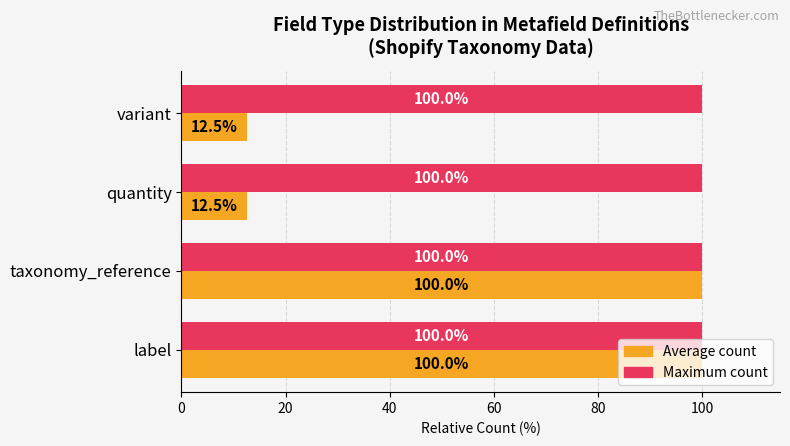

What is the lowest value of the Average count series?

12.5